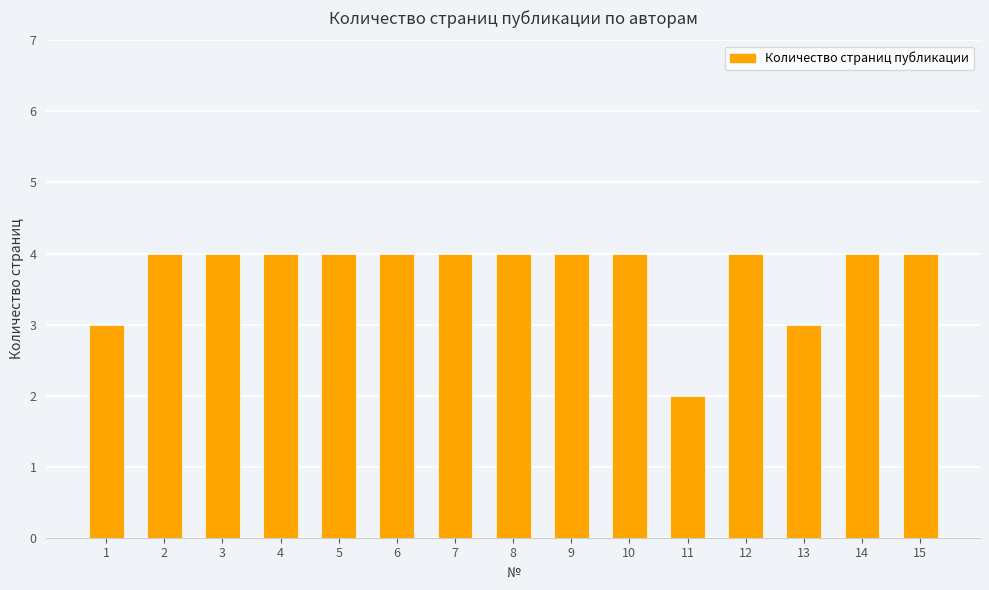

The value at 11 is 3. True or false?

False